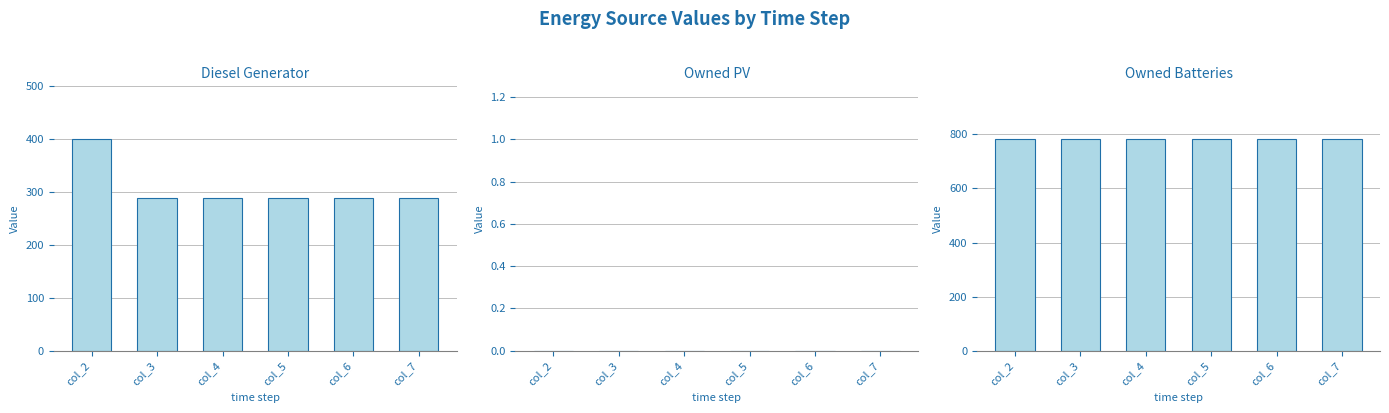

How many groups of bars are there?

6